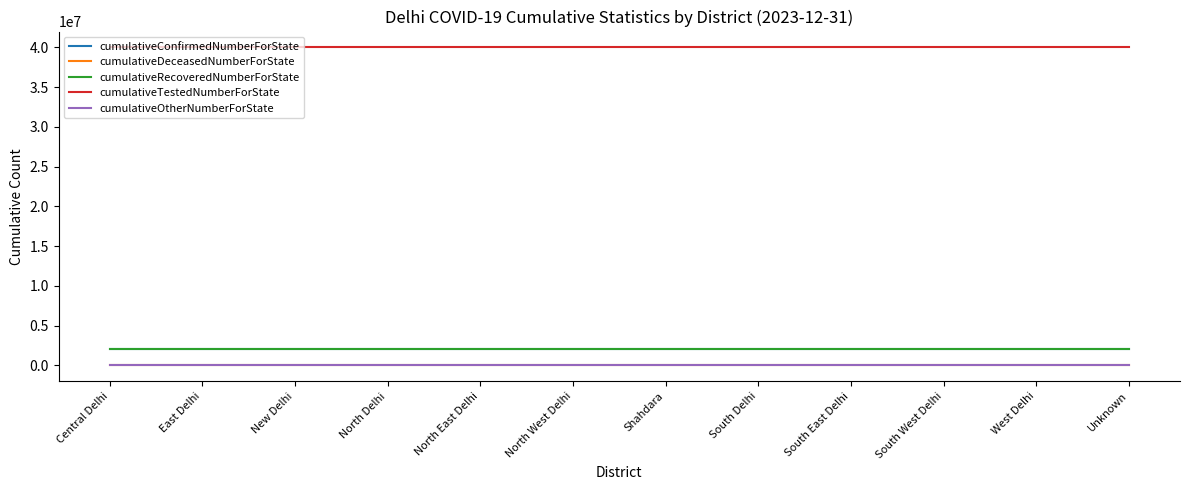

What is the total value across all series at West Delhi?

44081904